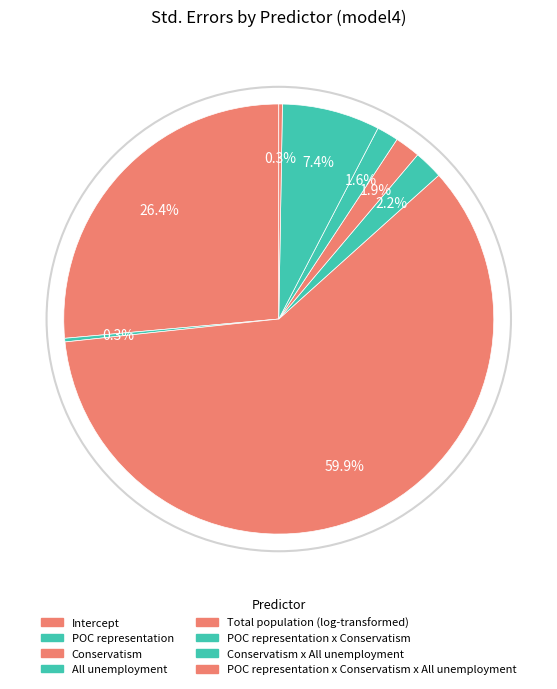

Does any single category account for the majority?

Yes